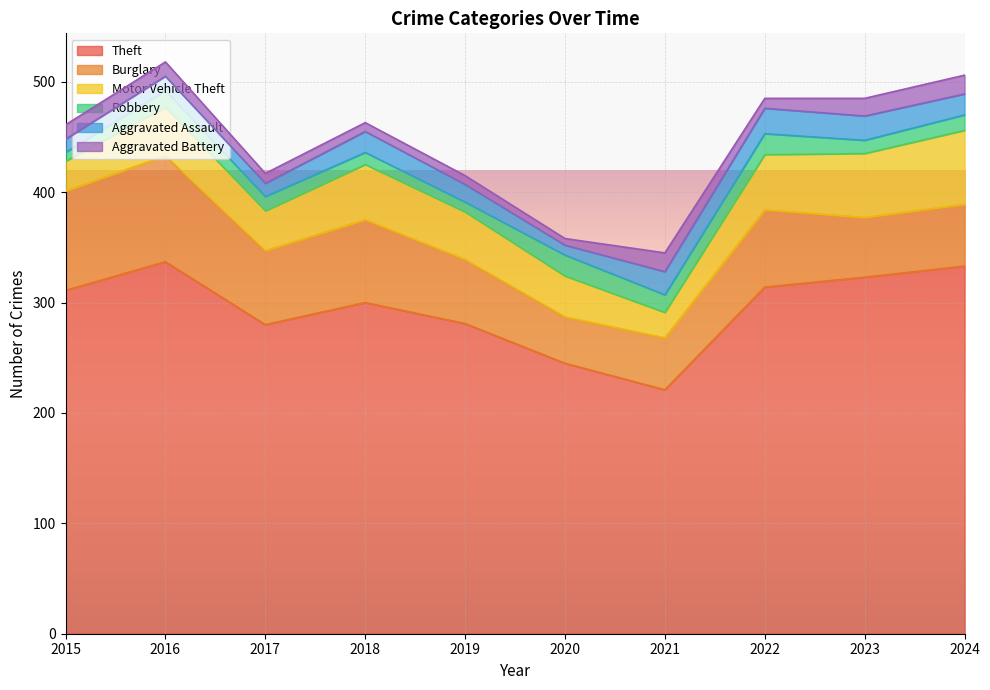

How many interior local peaks does the Burglary series have?

3